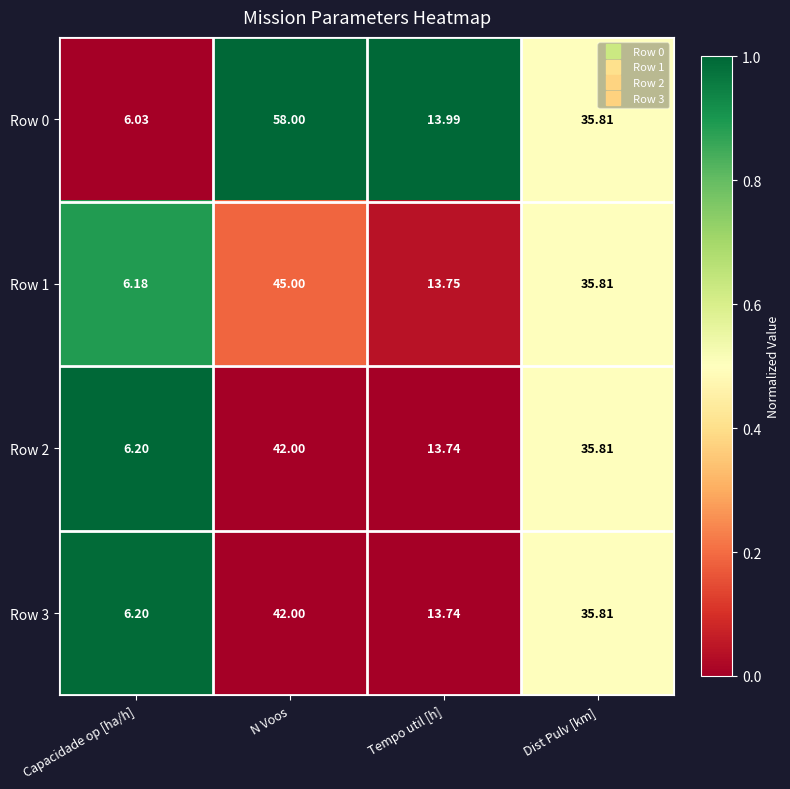

Which category has the lowest value across all series?

Capacidade op [ha/h]